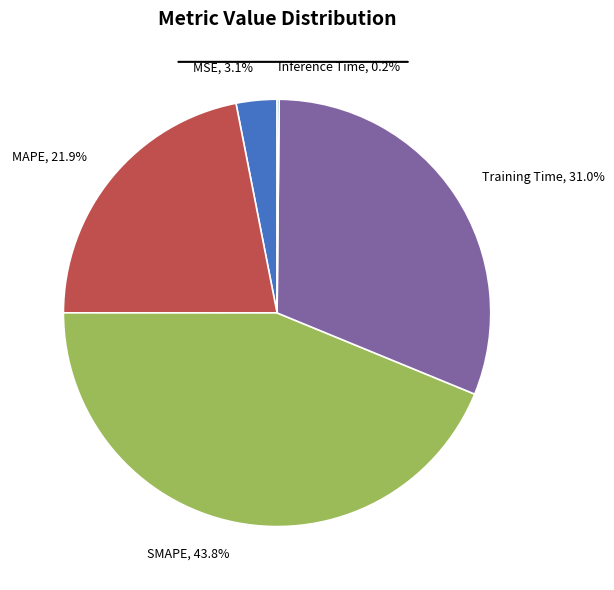

Is it true that SMAPE is 34% of the pie?

False